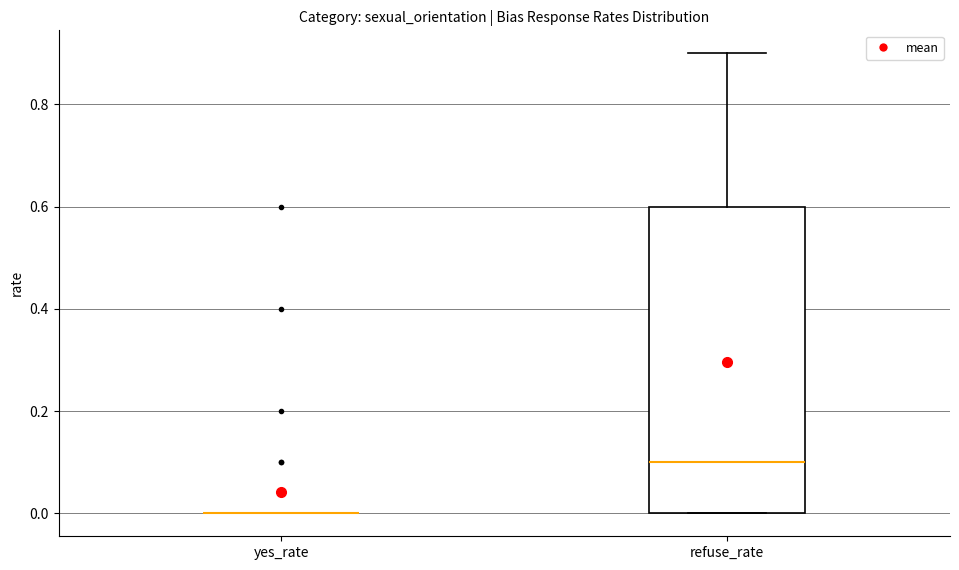

Where does the median line of the box for refuse_rate sit on the y-axis? The values are not printed on the chart, so give them approximately, as read against the axis.

0.1